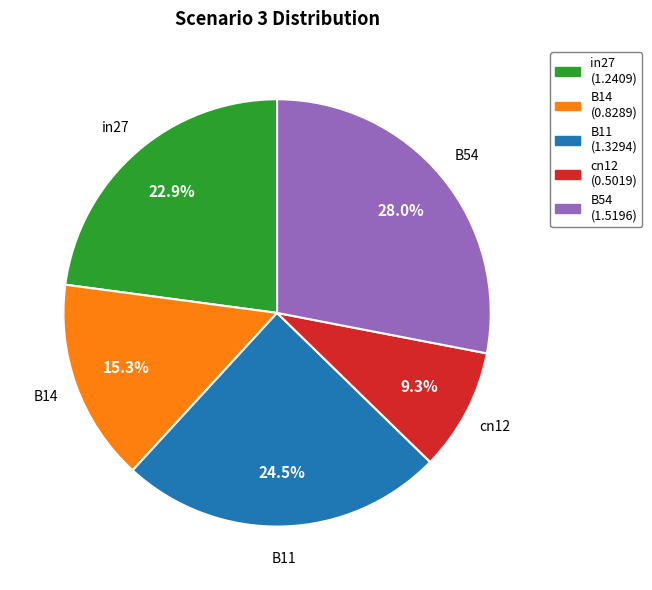

To the nearest percent, what is the combined percentage of B54 and B14?

43%